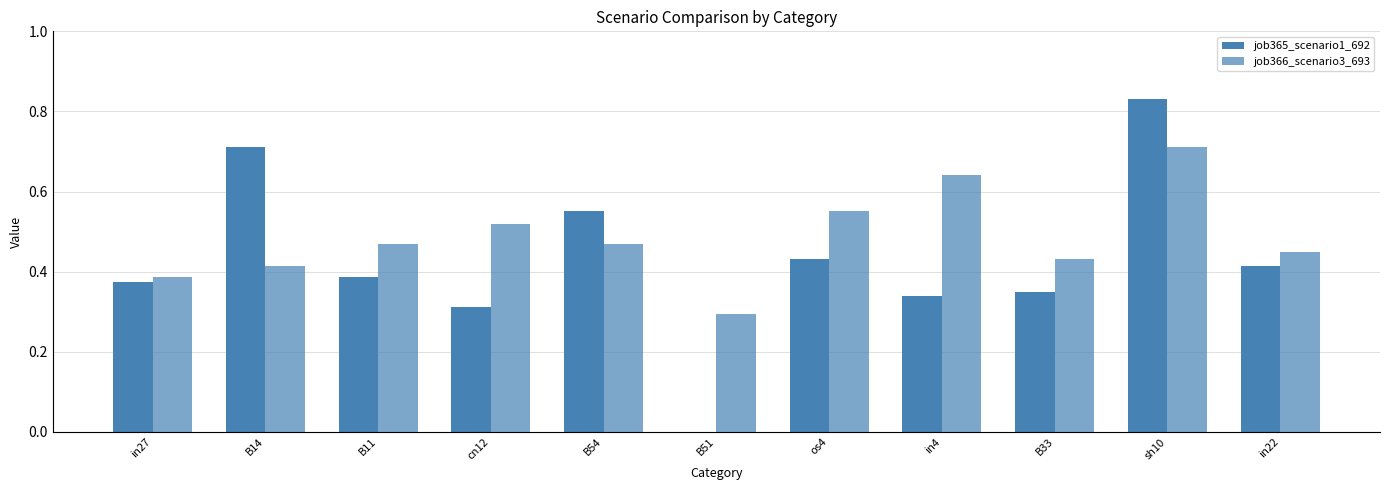

What value does the job366_scenario3_693 series have at os4?

0.6